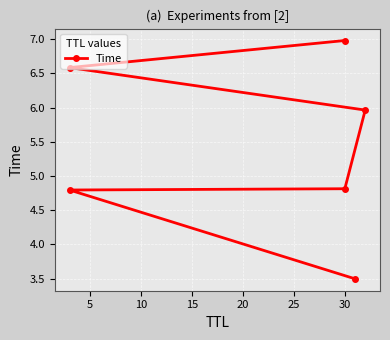

What is the ratio of the value at 25 to the value at 10?

1.5